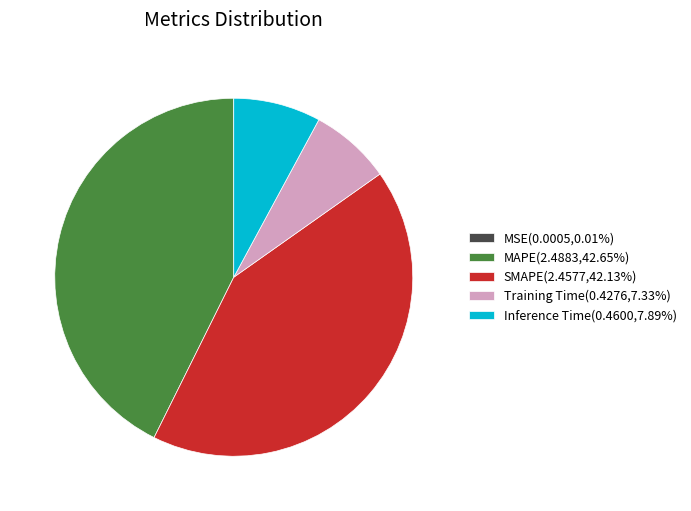

Does any single category account for the majority?

No